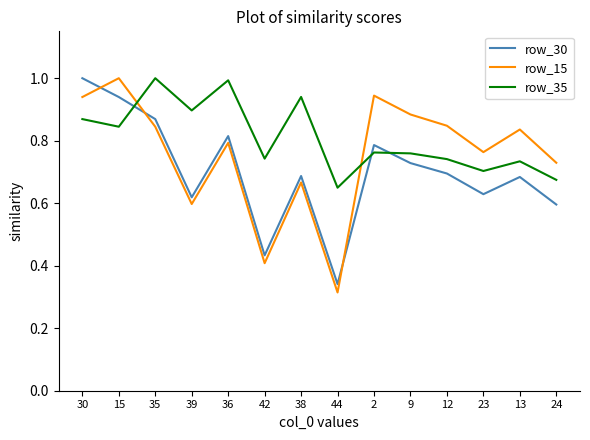

Does the chart display data point markers on the line(s)?

No